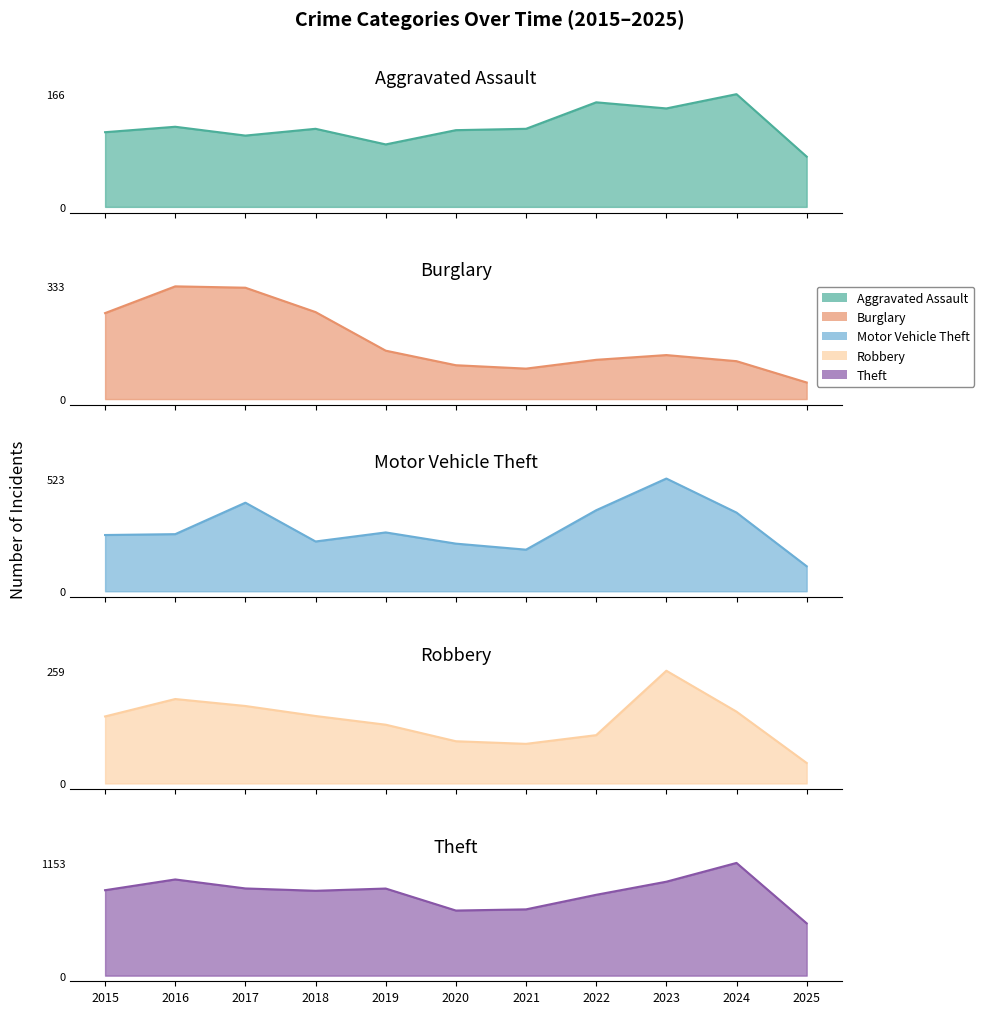

The Theft series shows 1508 at 2019. True or false?

False